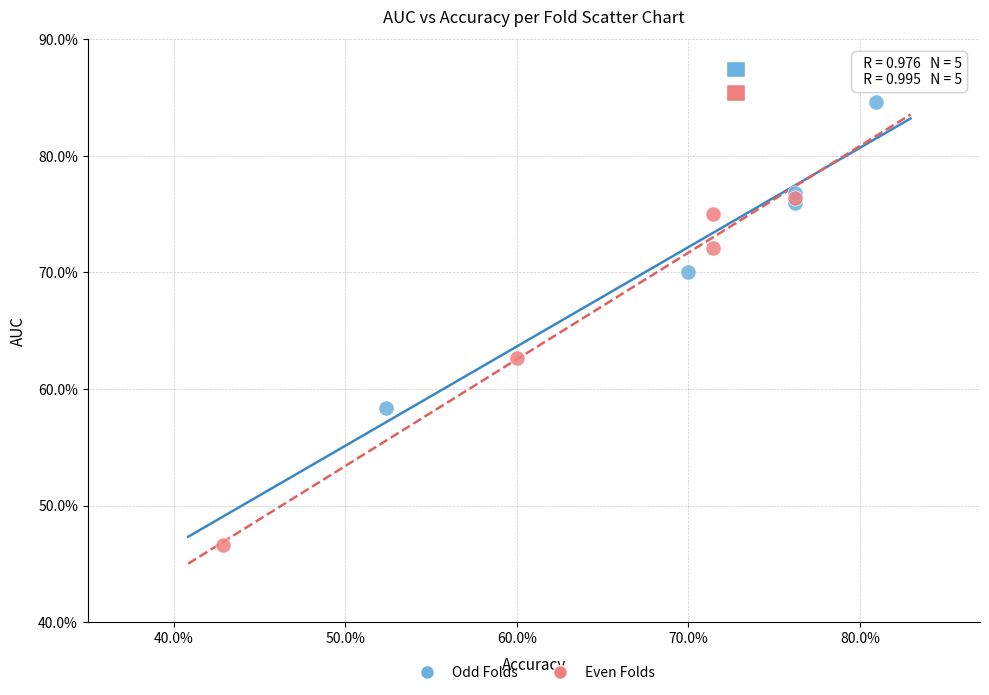

Which series reaches the maximum Y coordinate?

Odd Folds